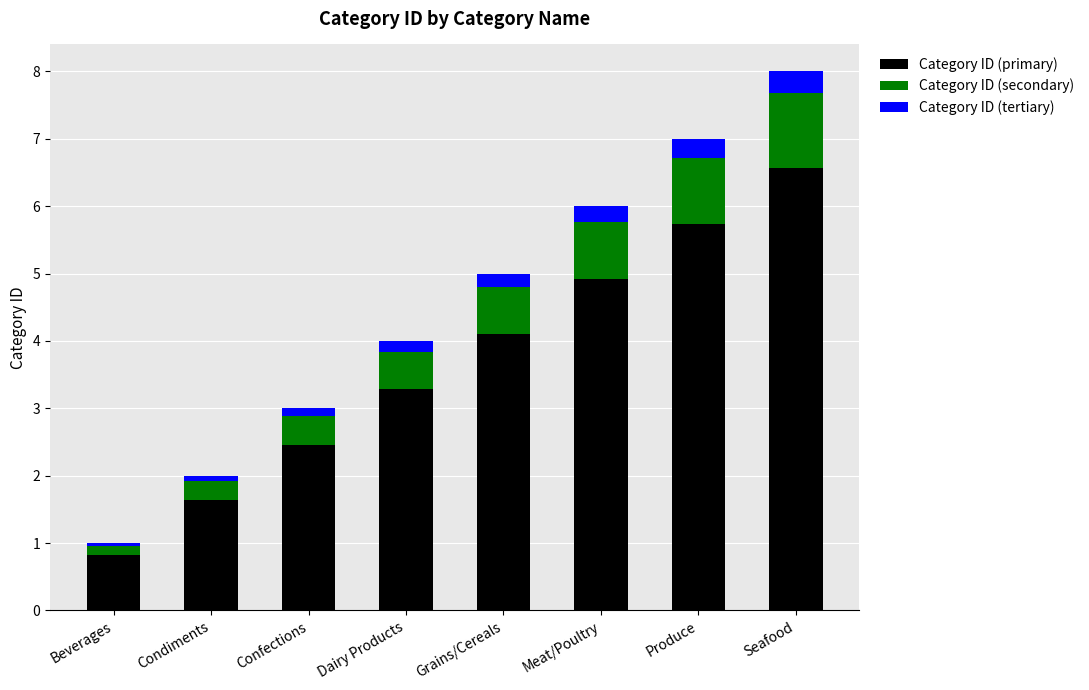

At which category is the sum across all series the highest?

Seafood